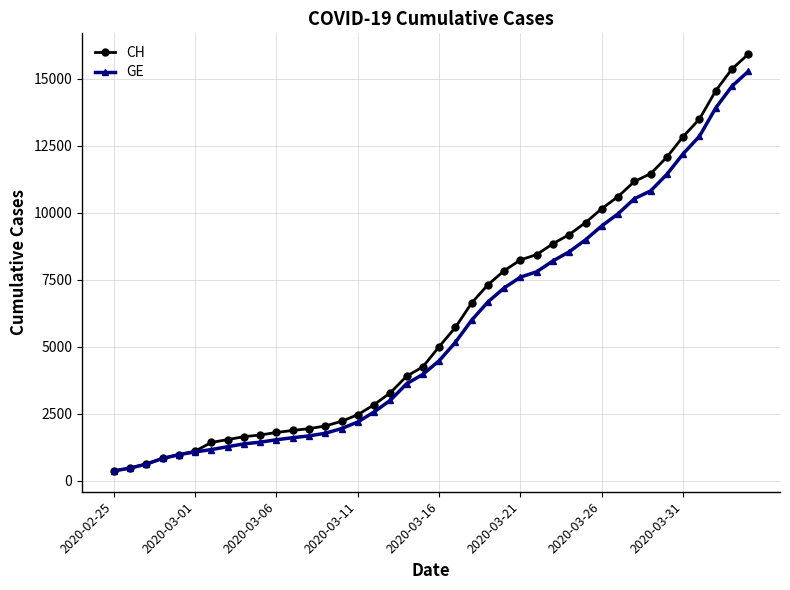

Which series has the widest spread of values?

CH